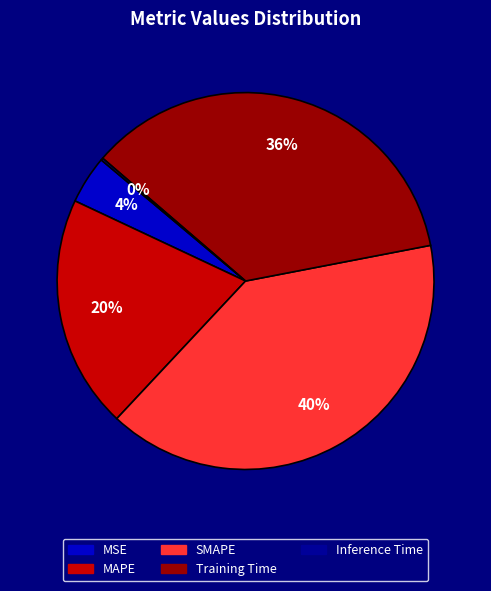

Which slice is the largest?

SMAPE